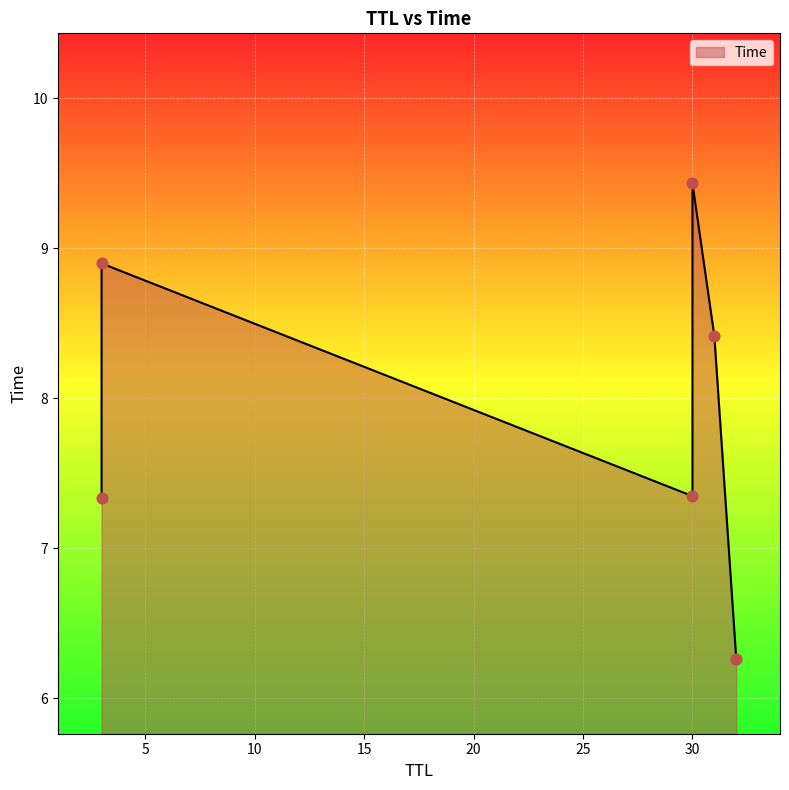

Between 3 and 30, which is larger?

30